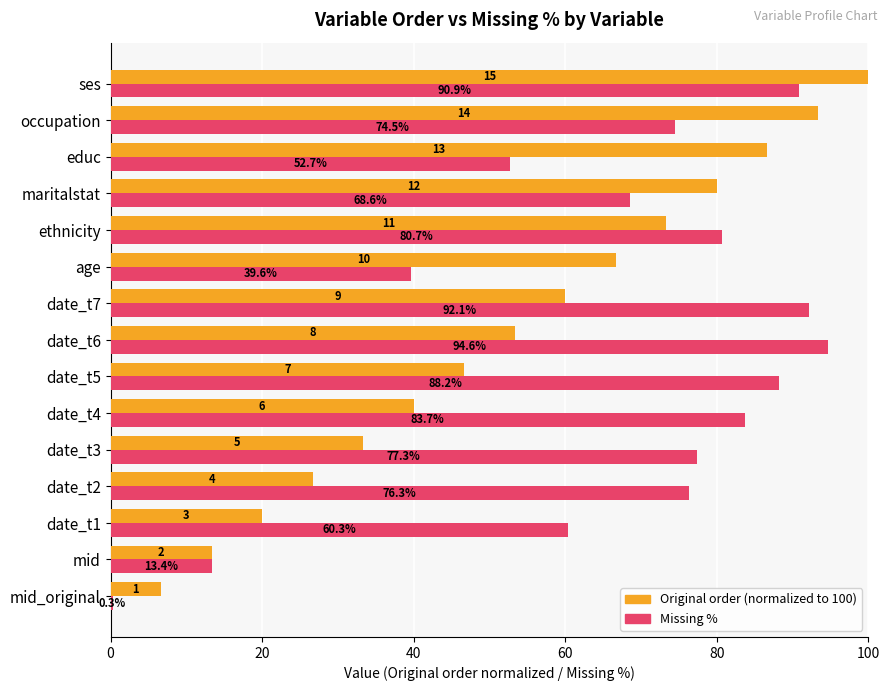

Which label corresponds to the largest value in the chart?

ses